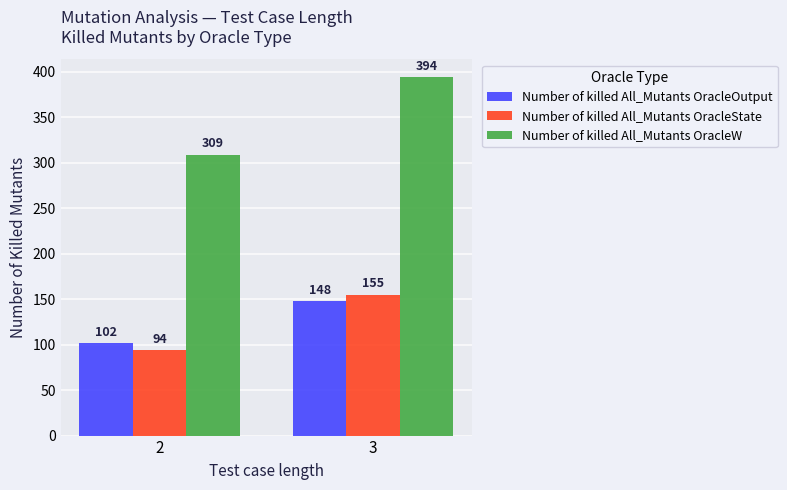

Which series changed the most between 2 and 3?

Number of killed All_Mutants OracleW